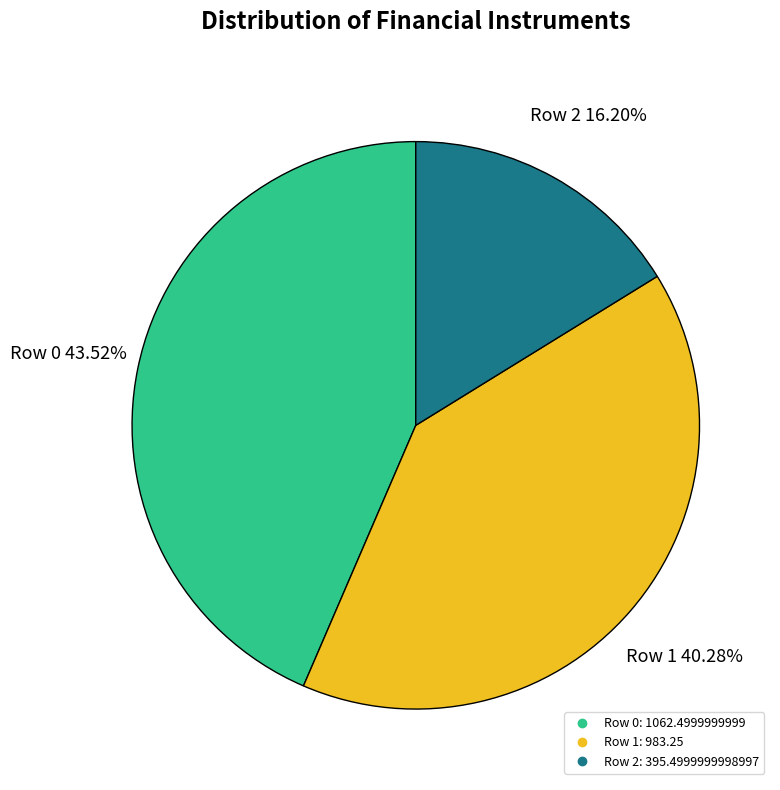

Is the sum of Row 0 and Row 2 greater than half?

Yes